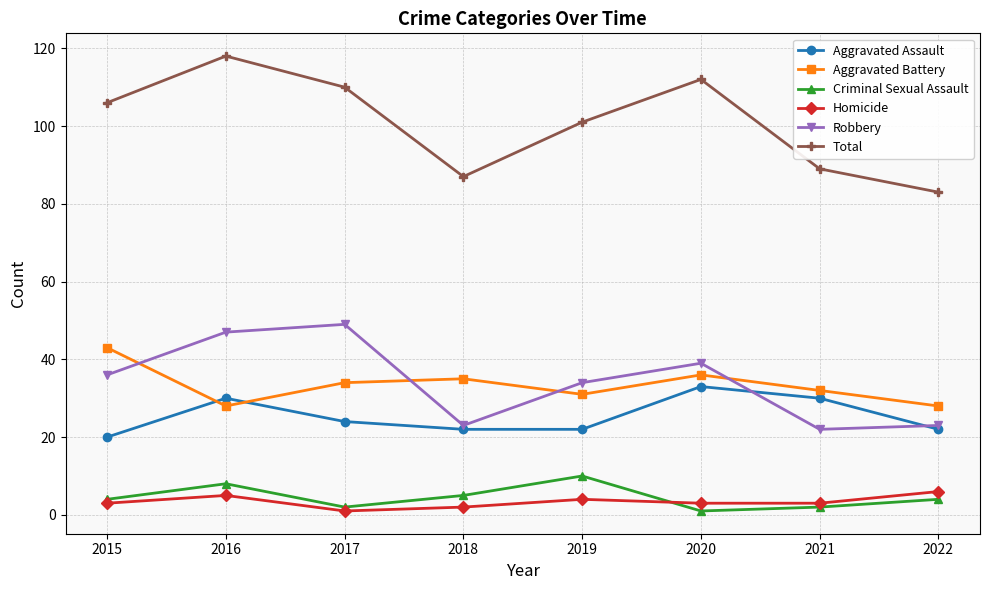

Reading left to right, extract all data points from this chart.

Aggravated Assault: 2015=20	2016=30	2017=24	2018=22	2019=22	2020=33	2021=30	2022=22
Aggravated Battery: 2015=43	2016=28	2017=34	2018=35	2019=31	2020=36	2021=32	2022=28
Criminal Sexual Assault: 2015=4	2016=8	2017=2	2018=5	2019=10	2020=1	2021=2	2022=4
Homicide: 2015=3	2016=5	2017=1	2018=2	2019=4	2020=3	2021=3	2022=6
Robbery: 2015=36	2016=47	2017=49	2018=23	2019=34	2020=39	2021=22	2022=23
Total: 2015=106	2016=118	2017=110	2018=87	2019=101	2020=112	2021=89	2022=83